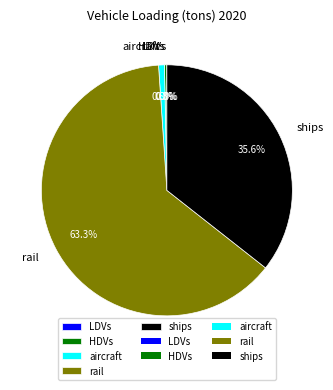

Combined, do rail and HDVs account for over 50%?

Yes